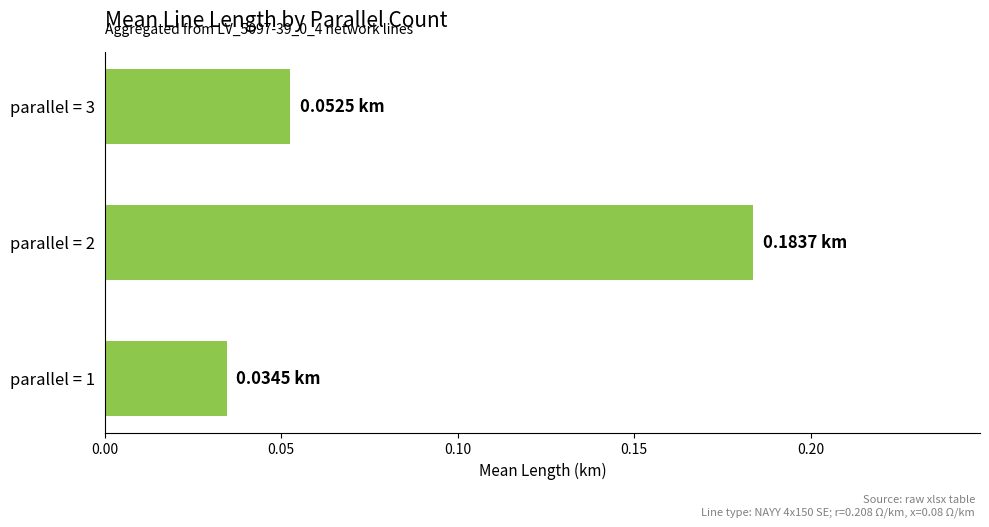

What is the sum of all values?

0.3